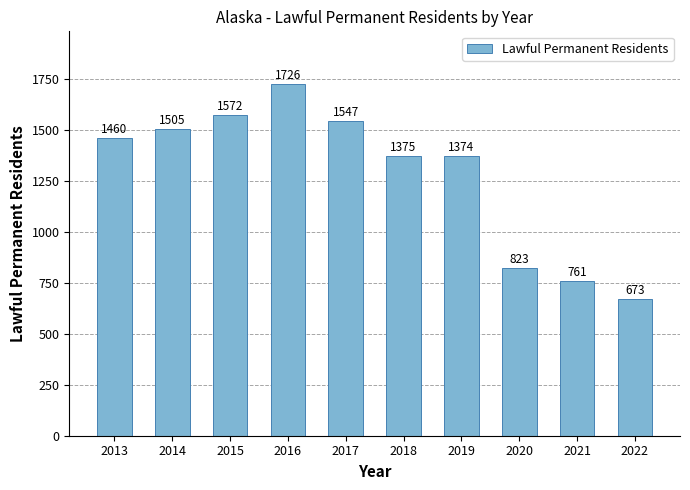

What is the difference between the values at 2013 and 2022?

787